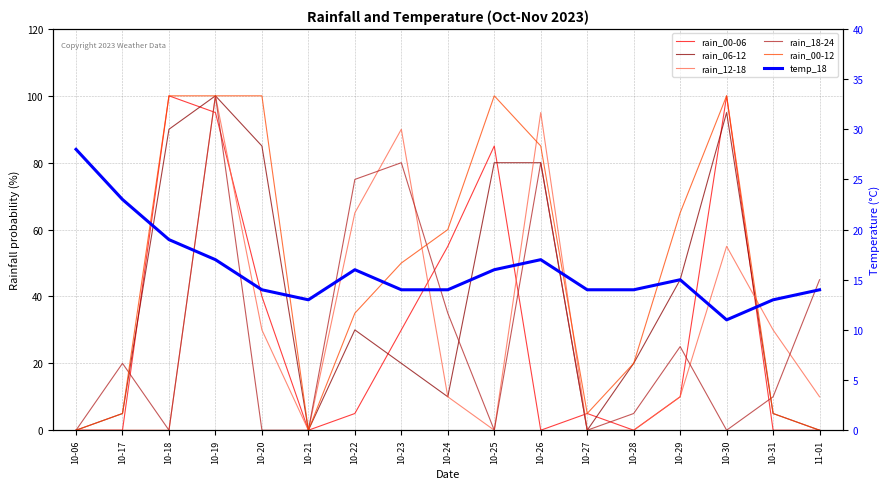

Reading left to right, list all the values displayed in this chart.

rain_00-06: 10-06=0	10-17=0	10-18=100	10-19=95	10-20=40	10-21=0	10-22=5	10-23=30	10-24=55	10-25=85	10-26=0	10-27=5	10-28=0	10-29=10	10-30=100	10-31=0	11-01=0
rain_06-12: 10-06=0	10-17=5	10-18=90	10-19=100	10-20=85	10-21=0	10-22=30	10-23=20	10-24=10	10-25=80	10-26=80	10-27=0	10-28=20	10-29=45	10-30=95	10-31=5	11-01=0
rain_12-18: 10-06=0	10-17=0	10-18=0	10-19=100	10-20=30	10-21=0	10-22=65	10-23=90	10-24=10	10-25=0	10-26=95	10-27=0	10-28=0	10-29=10	10-30=55	10-31=30	11-01=10
rain_18-24: 10-06=0	10-17=20	10-18=0	10-19=100	10-20=0	10-21=0	10-22=75	10-23=80	10-24=35	10-25=0	10-26=80	10-27=0	10-28=5	10-29=25	10-30=0	10-31=10	11-01=45
rain_00-12: 10-06=0	10-17=5	10-18=100	10-19=100	10-20=100	10-21=0	10-22=35	10-23=50	10-24=60	10-25=100	10-26=85	10-27=5	10-28=20	10-29=65	10-30=100	10-31=5	11-01=0
temp_18: 10-06=28	10-17=23	10-18=19	10-19=17	10-20=14	10-21=13	10-22=16	10-23=14	10-24=14	10-25=16	10-26=17	10-27=14	10-28=14	10-29=15	10-30=11	10-31=13	11-01=14